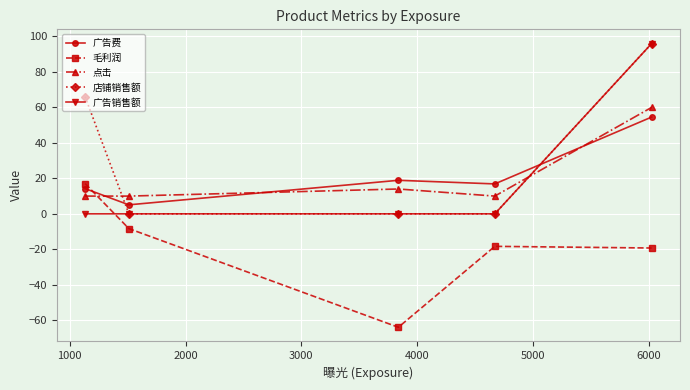

What is the value of the 点击 point at the 1st from the left?

10.0